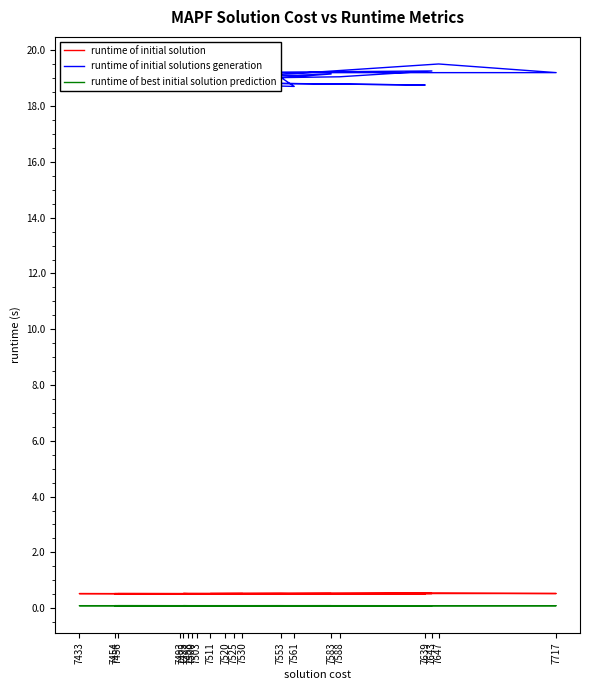

What is the sum of the runtime of initial solutions generation values at 7498 and 7717?

37.8